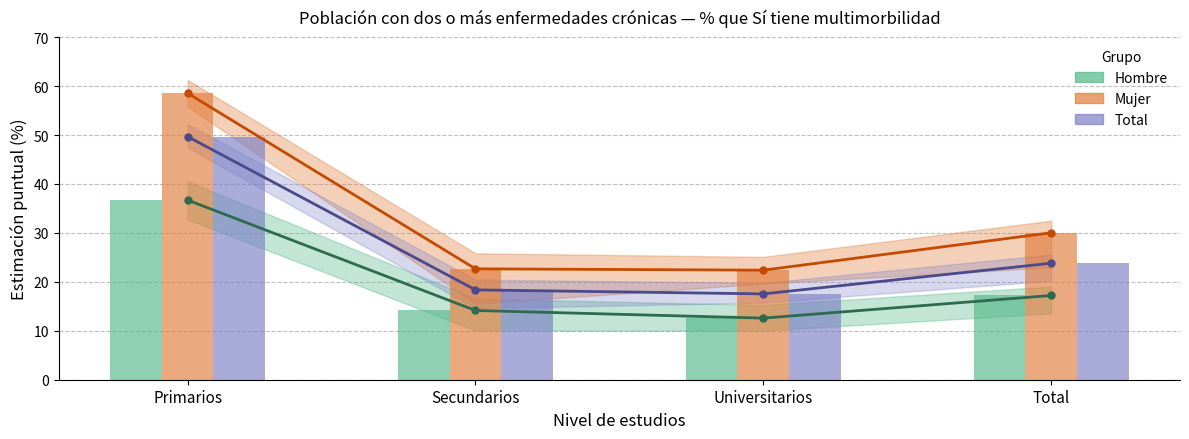

What is the spread (max minus min) of values at Primarios?

21.9